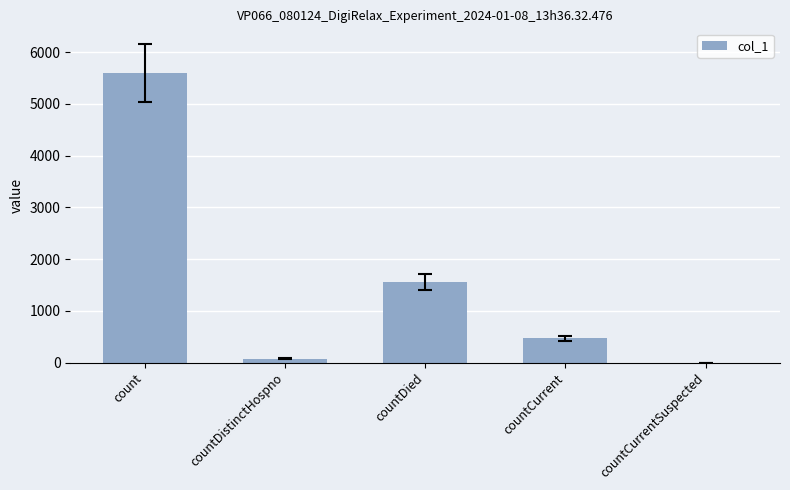

Which category has the highest value across all series?

count